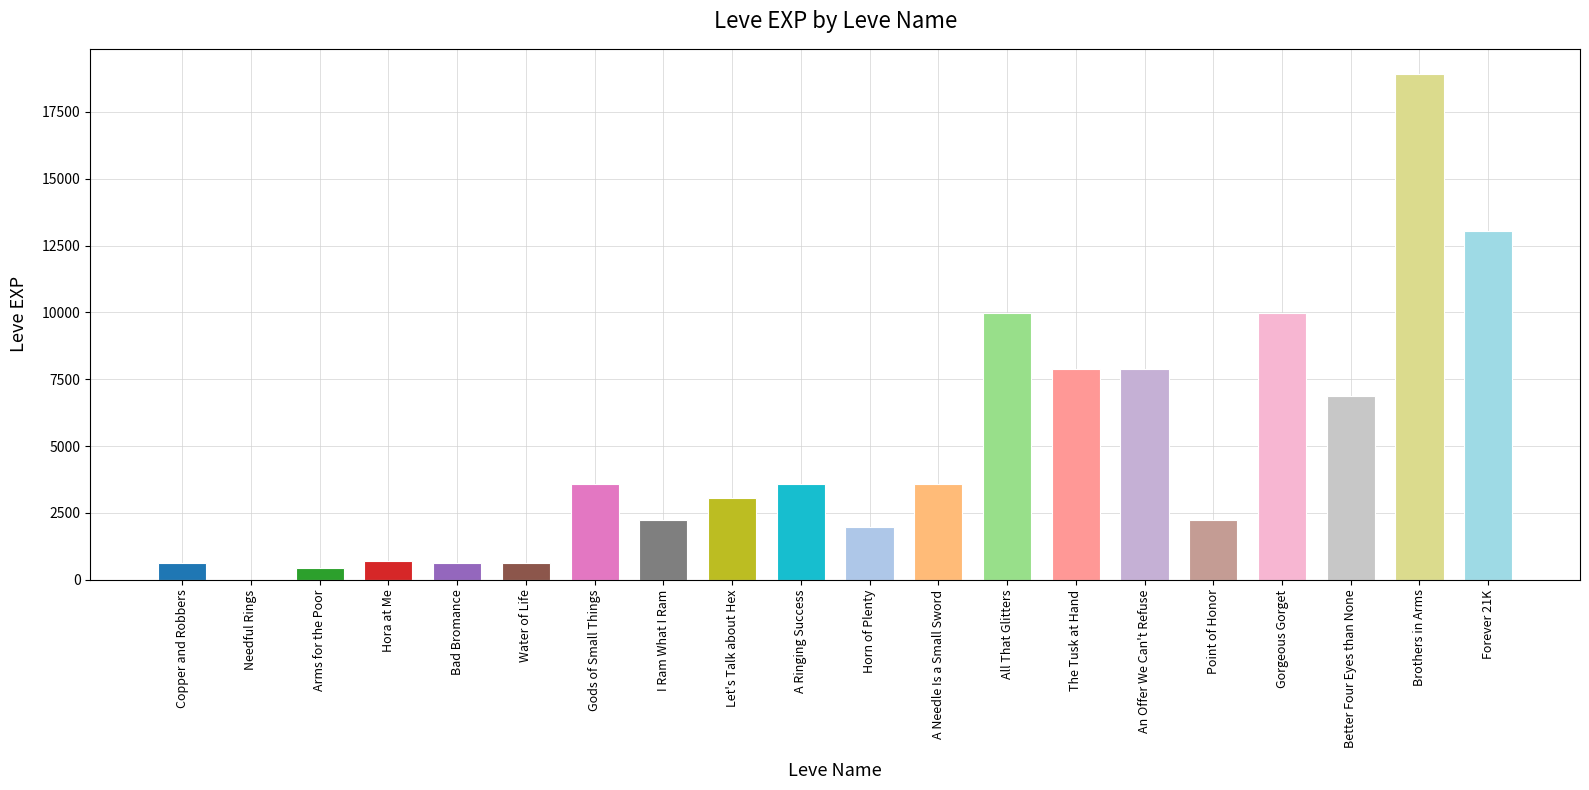

Read the value at Point of Honor, to the nearest 50.

2250